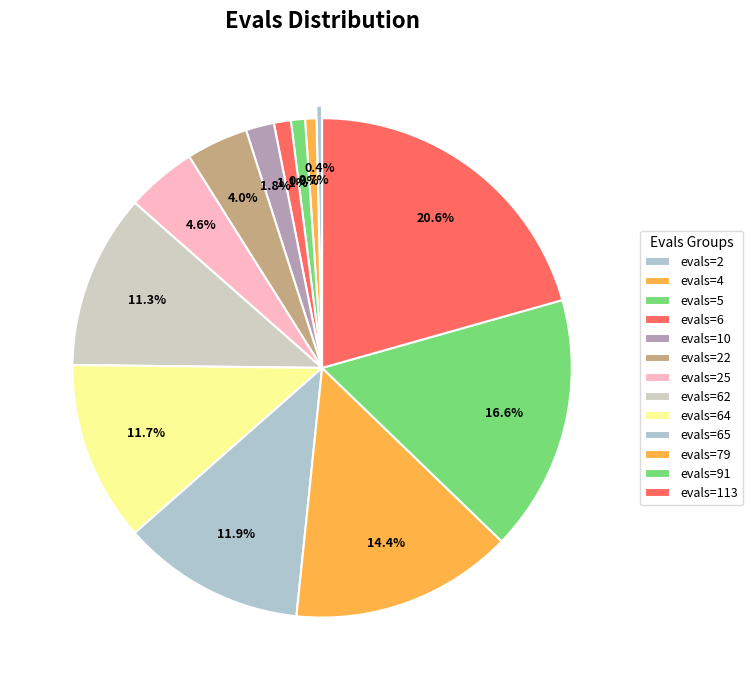

What is the smallest slice in the pie chart?

evals=2